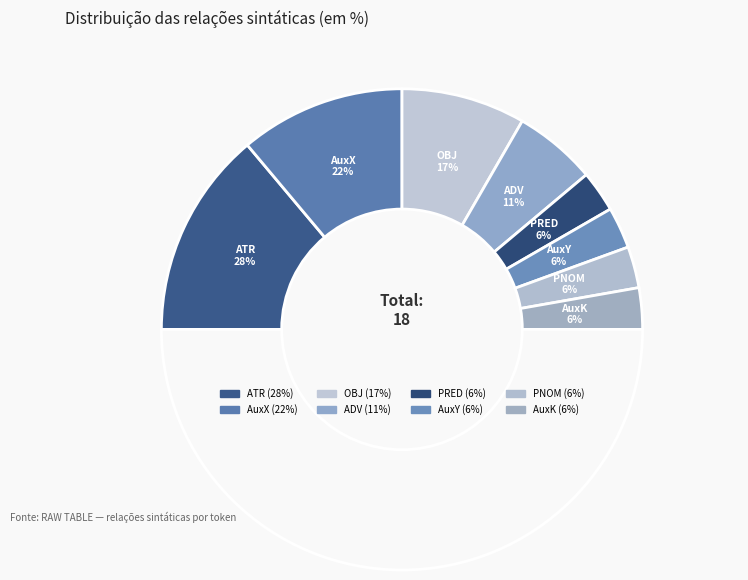

True or false: AuxK accounts for 6% of the total.

True